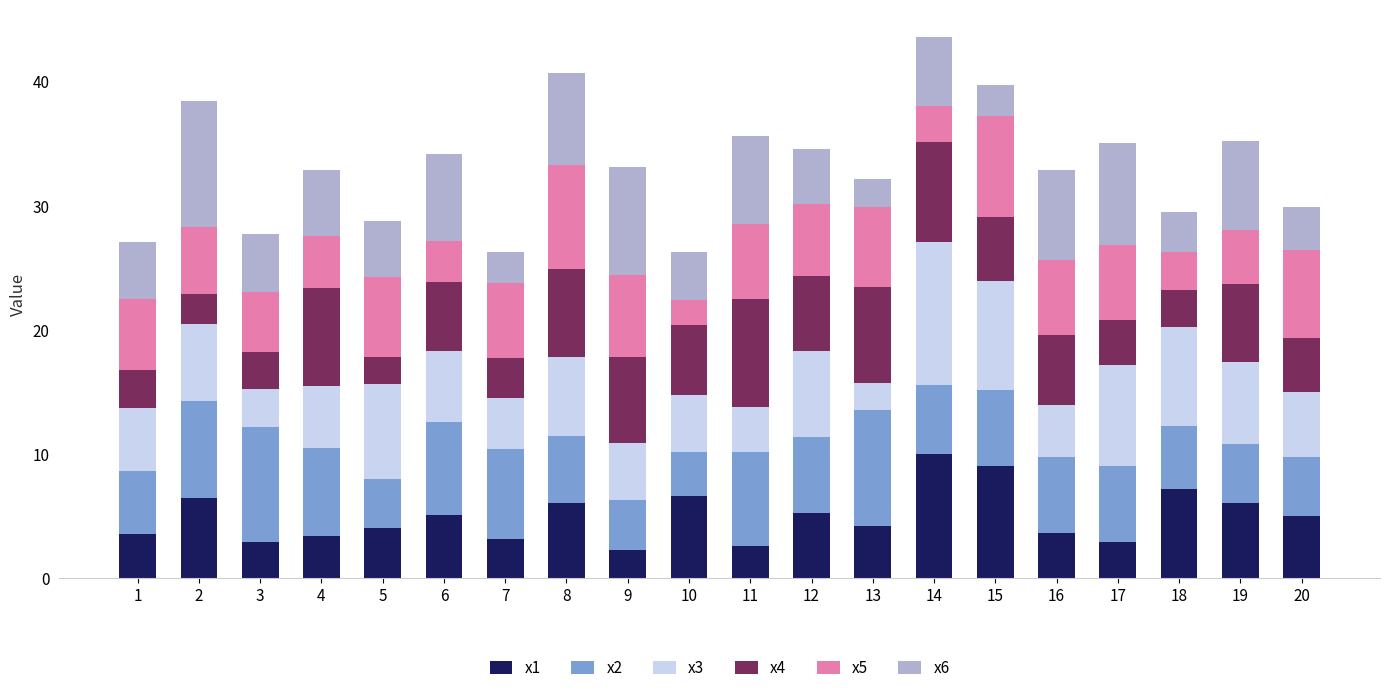

What is the total value across all series at 8?

40.7